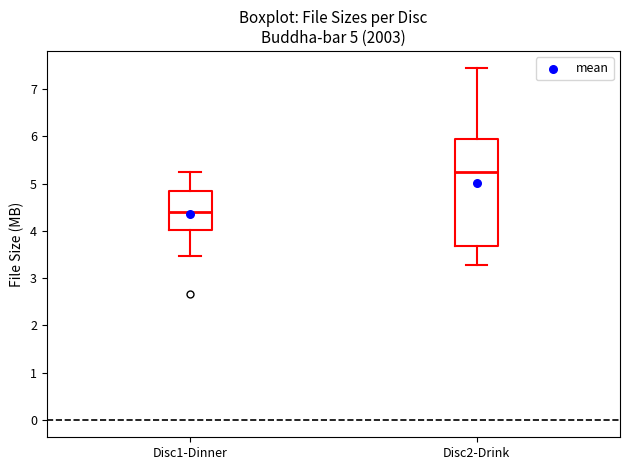

Which box has the highest median line?

Disc2-Drink